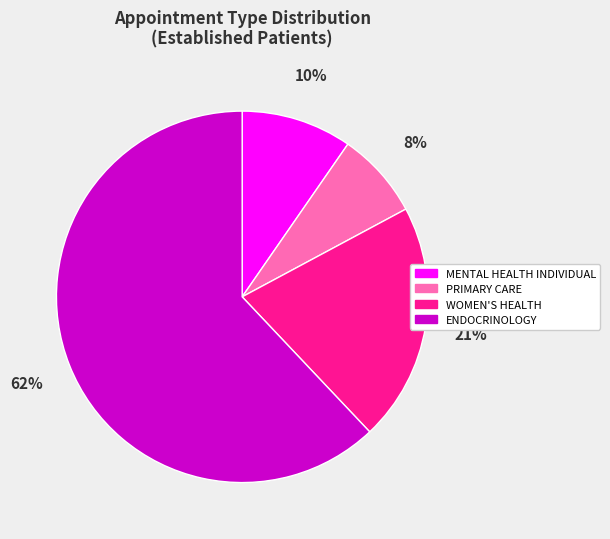

Is it true that WOMEN'S HEALTH is 28% of the pie?

False